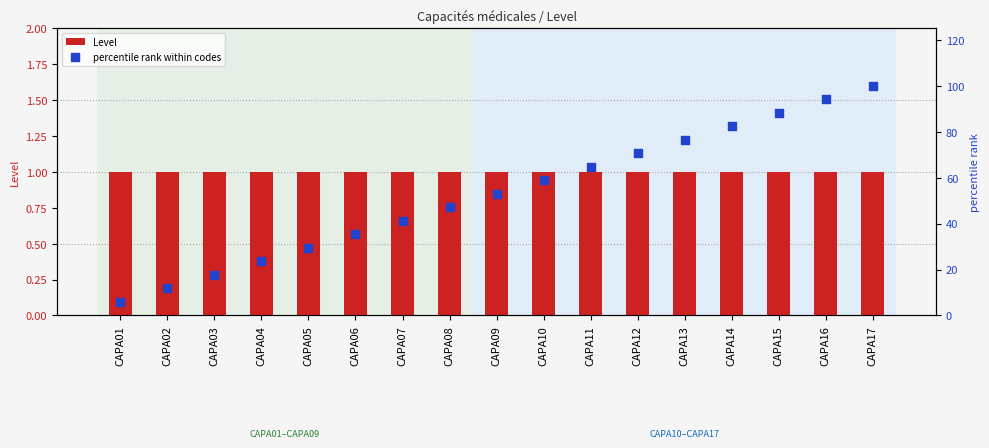

Is the value of Level at CAPA14 greater than the value of percentile rank within codes at CAPA01?

No